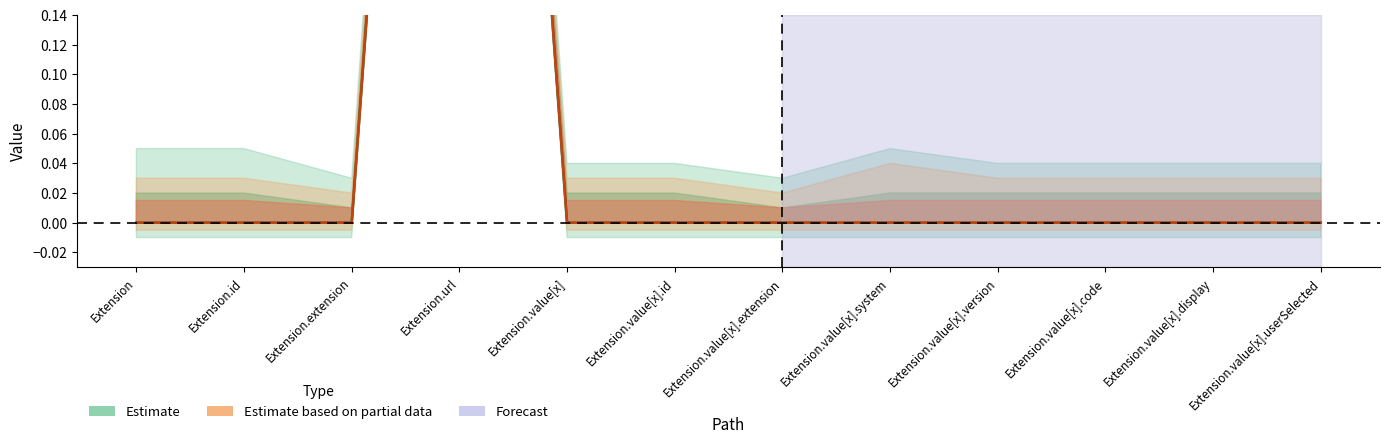

Reading left to right, extract all data points from this chart.

Min: Extension=0	Extension.id=0	Extension.extension=0	Extension.url=1	Extension.value[x]=0	Extension.value[x].id=0	Extension.value[x].extension=0	Extension.value[x].system=0	Extension.value[x].version=0	Extension.value[x].code=0	Extension.value[x].display=0	Extension.value[x].userSelected=0
Base Min: Extension=0	Extension.id=0	Extension.extension=0	Extension.url=1	Extension.value[x]=0	Extension.value[x].id=0	Extension.value[x].extension=0	Extension.value[x].system=0	Extension.value[x].version=0	Extension.value[x].code=0	Extension.value[x].display=0	Extension.value[x].userSelected=0